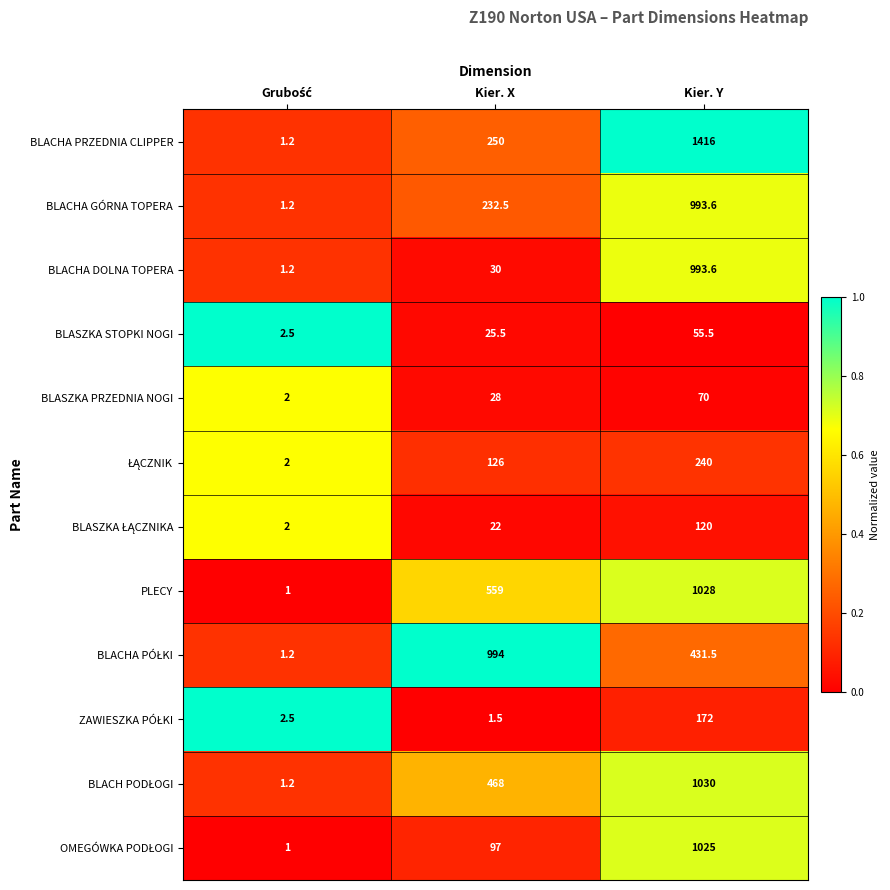

What is the sum of all BLACHA PRZEDNIA CLIPPER values?

1667.2